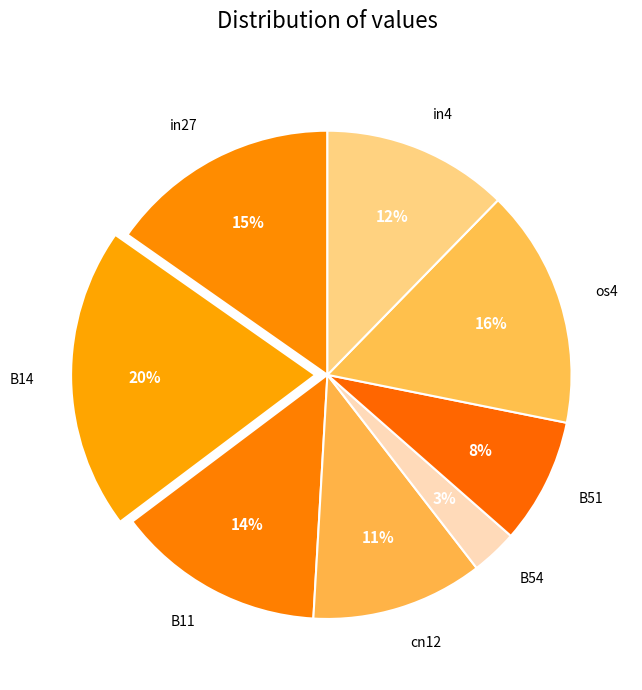

Which has a higher value, in4 or in27?

in27